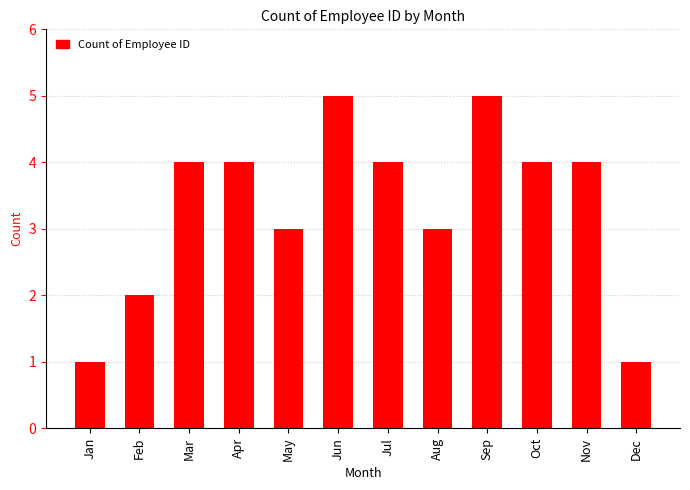

What is the value of the 5th bar from the left?

3